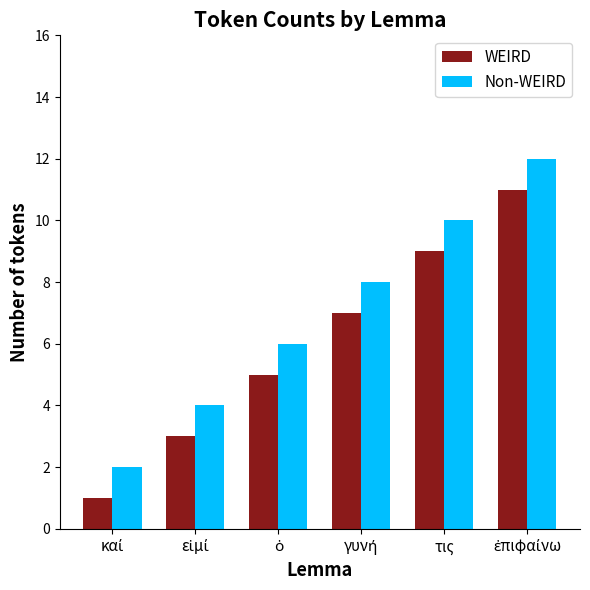

Reading left to right, transcribe all the data shown in this chart.

WEIRD: 1	3	5	7	9	11
Non-WEIRD: 2	4	6	8	10	12